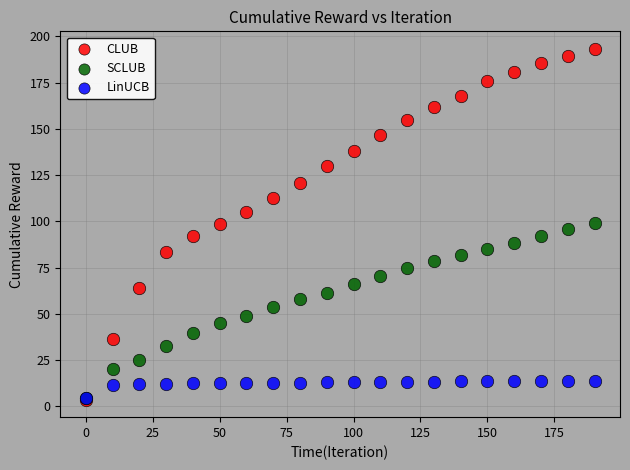

Which series reaches the maximum Y coordinate?

CLUB